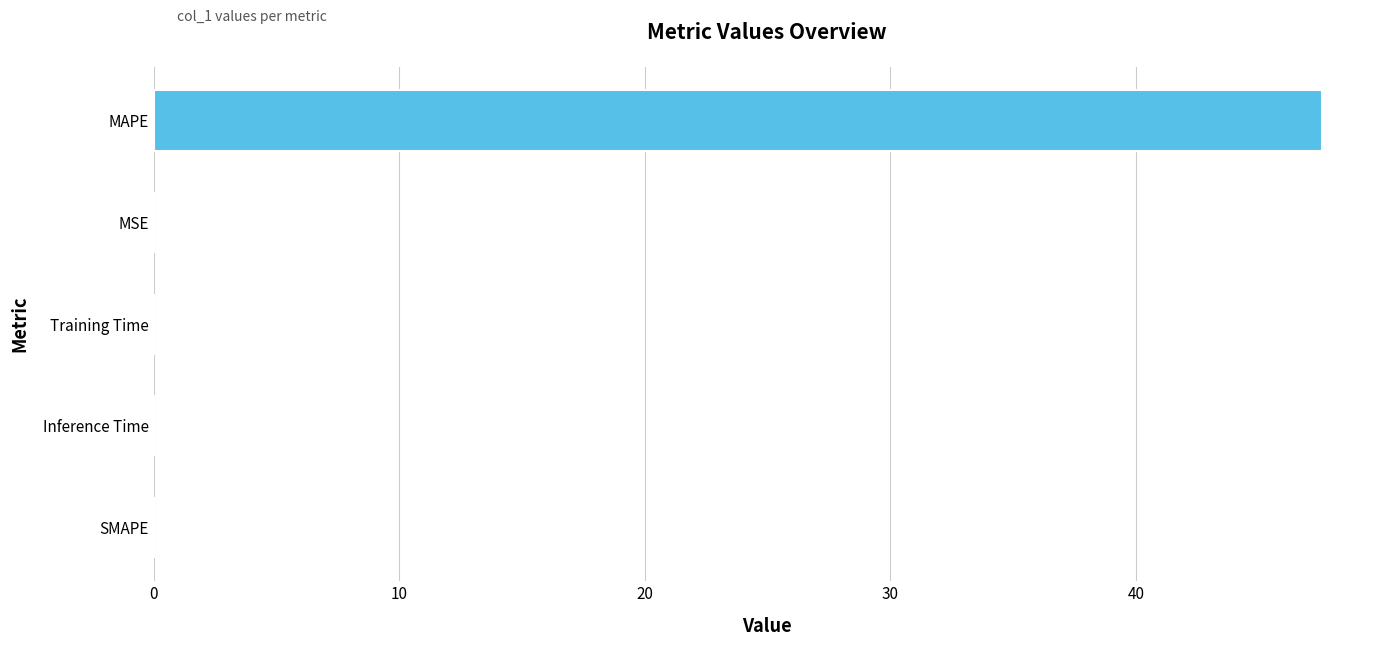

Is it true that the value at Training Time is 0.0?

True